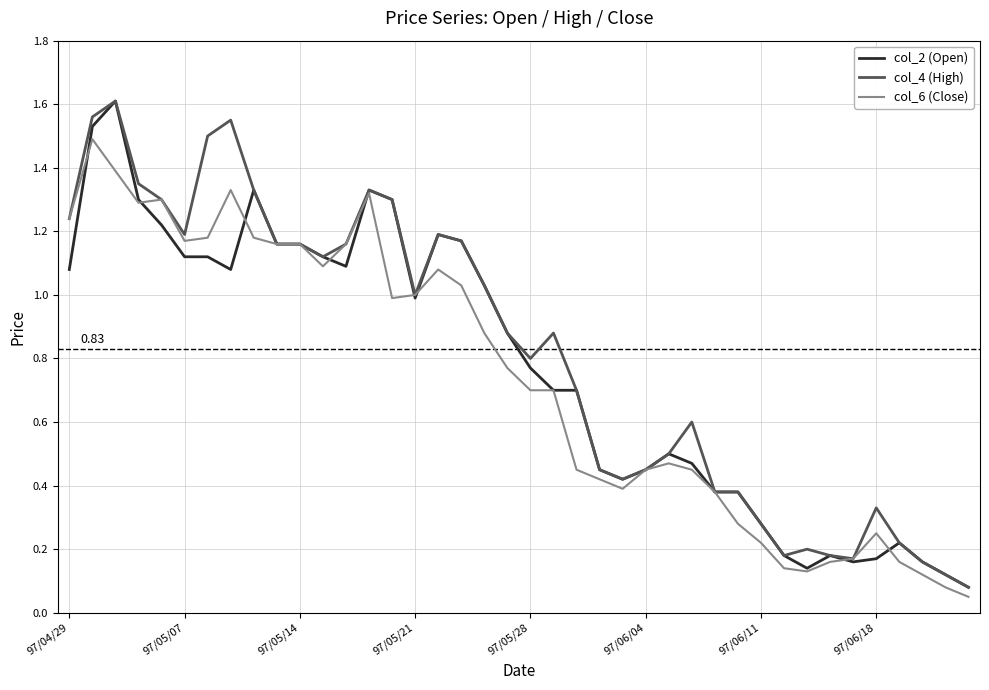

List the series in order of their overall mean, lowest first.

col_6 (Close), col_2 (Open), col_4 (High)